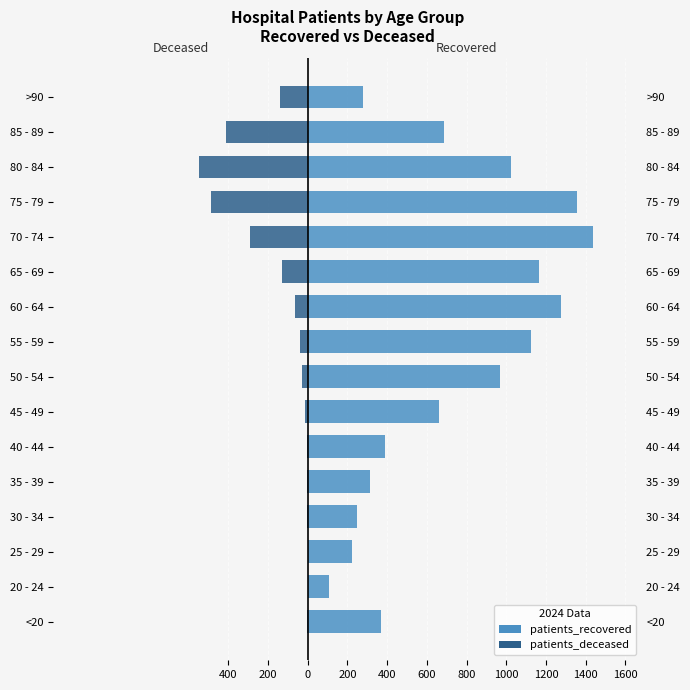

At 50 - 54, list the series in order from largest to smallest.

patients_recovered, patients_deceased